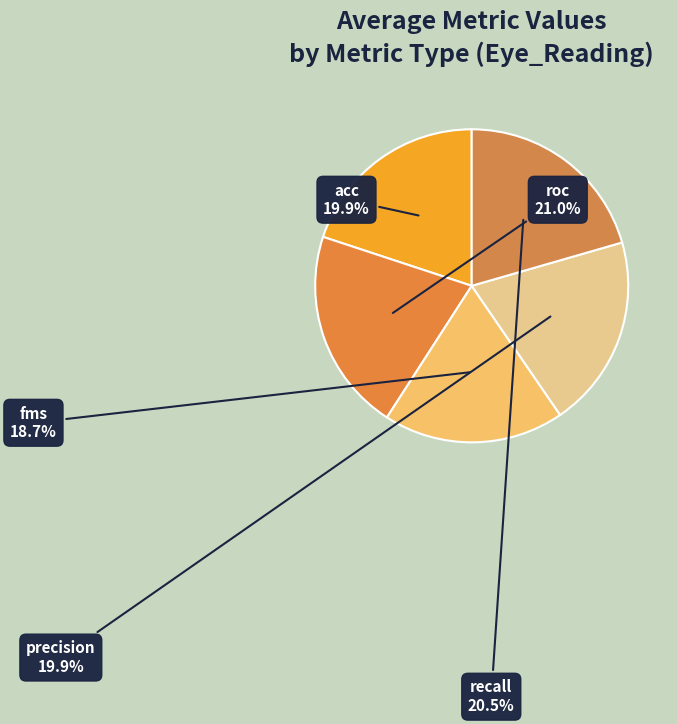

Does any single category account for the majority?

No